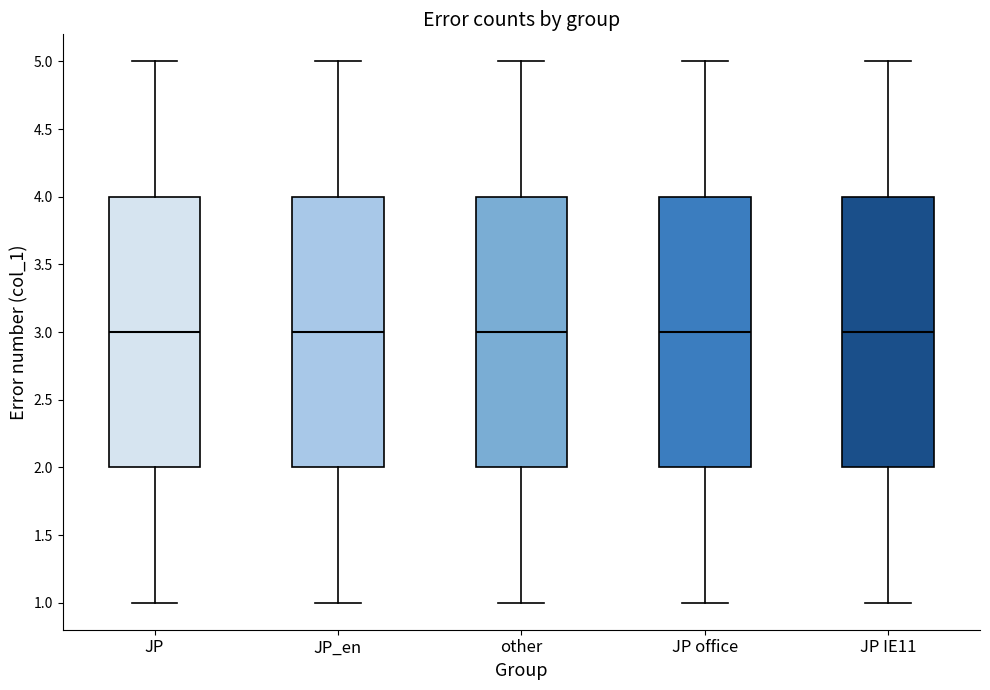

Where does the upper whisker of the box for JP_en end on the y-axis? The values are not printed on the chart, so give them approximately, as read against the axis.

5